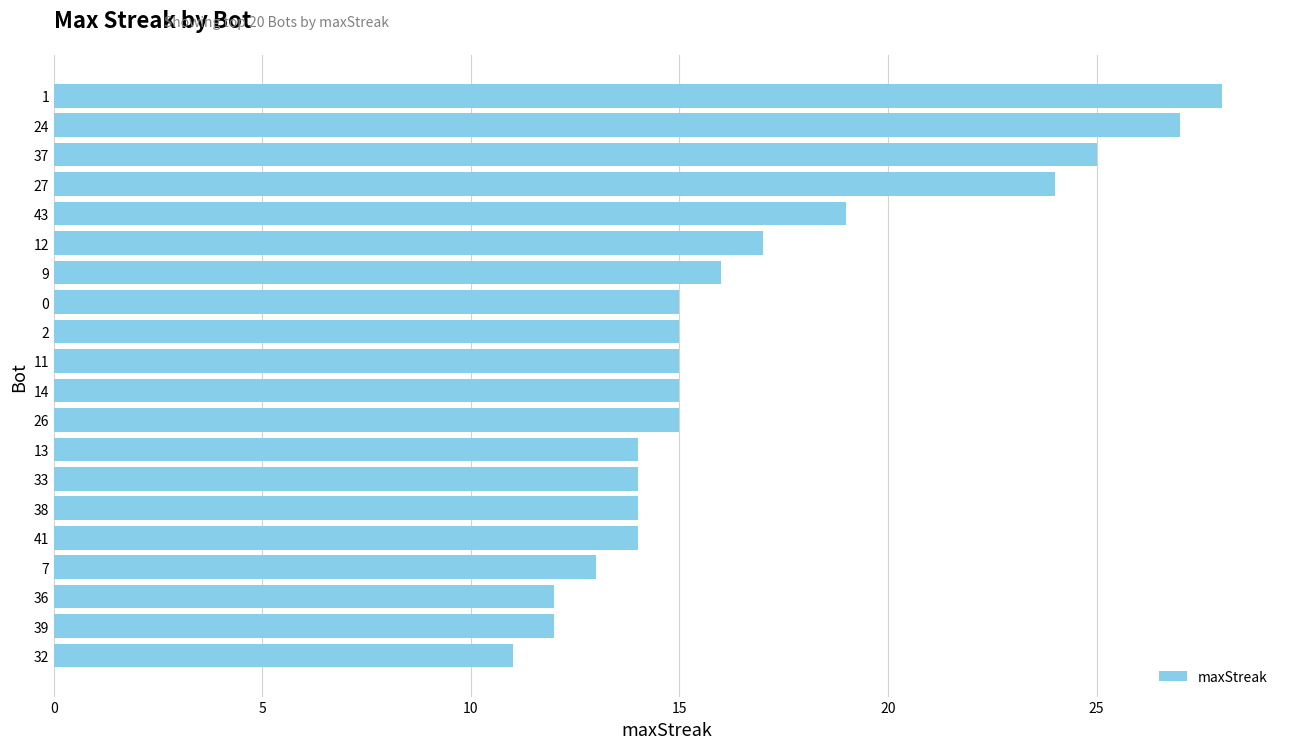

Reading bottom to top, transcribe all the data shown in this chart.

11	12	12	13	14	14	14	14	15	15	15	15	15	16	17	19	24	25	27	28